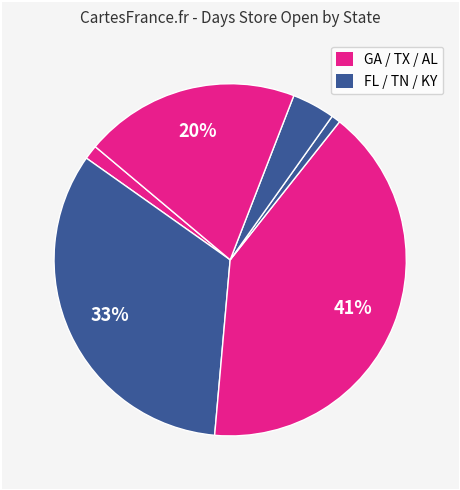

Count the number of slices in the pie.

6